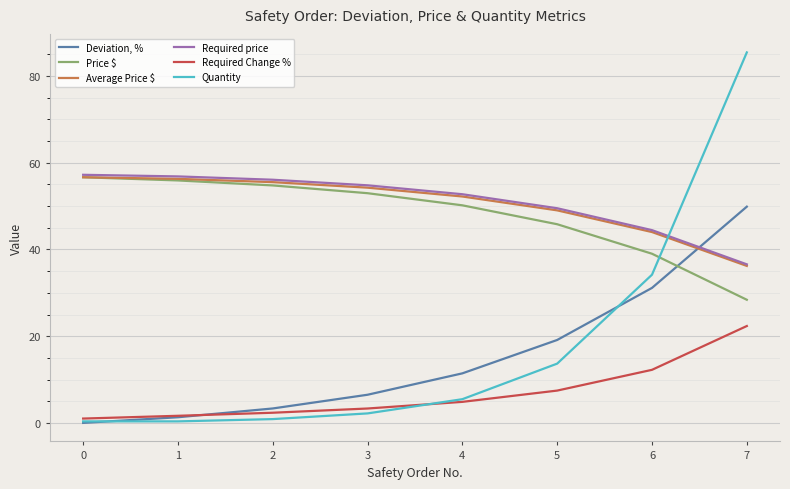

True or false: Average Price $ and Required price intersect in this chart.

False